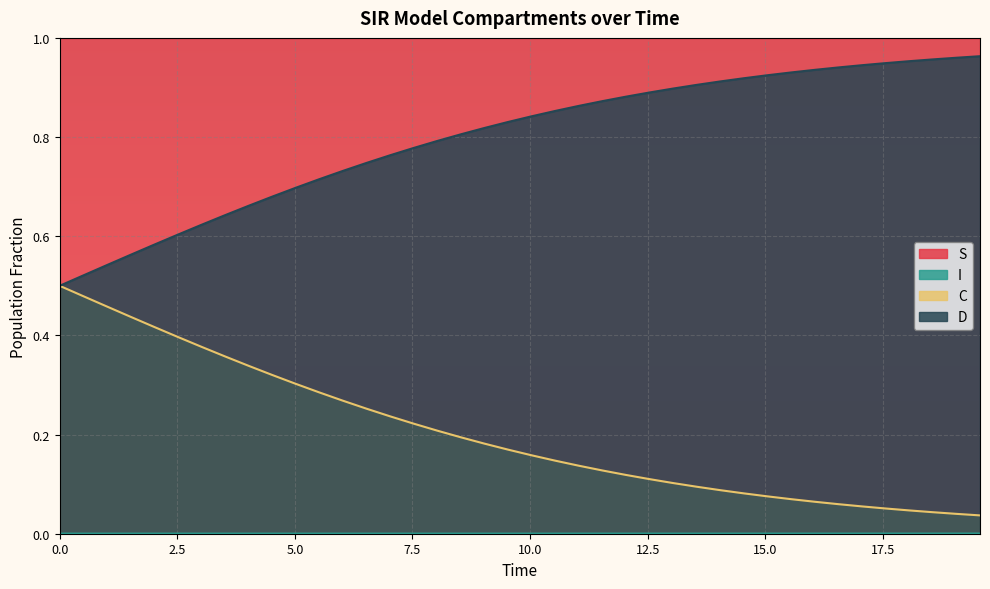

Which series has the largest total across all categories?

S